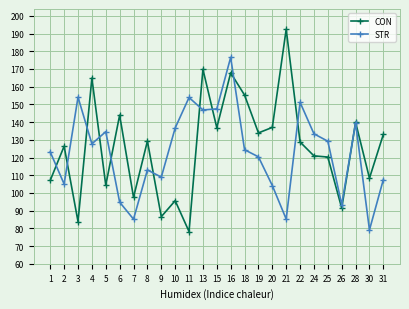

Which category has the highest value in the STR series?

16